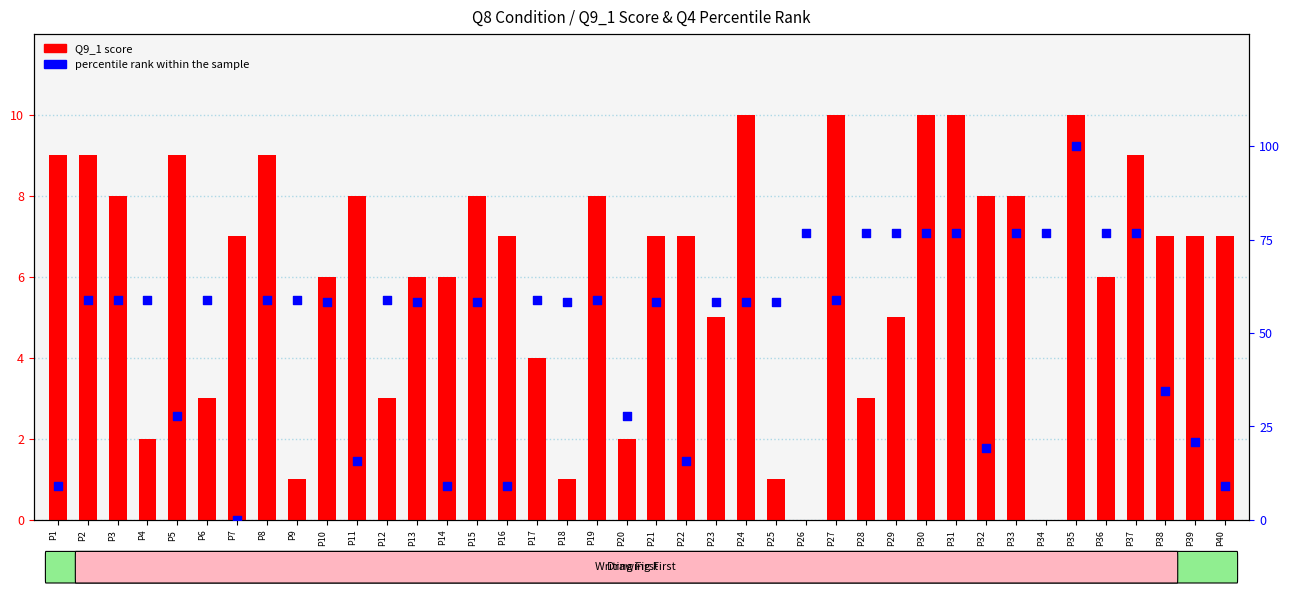

What is the total value across all series at P33?

84.8